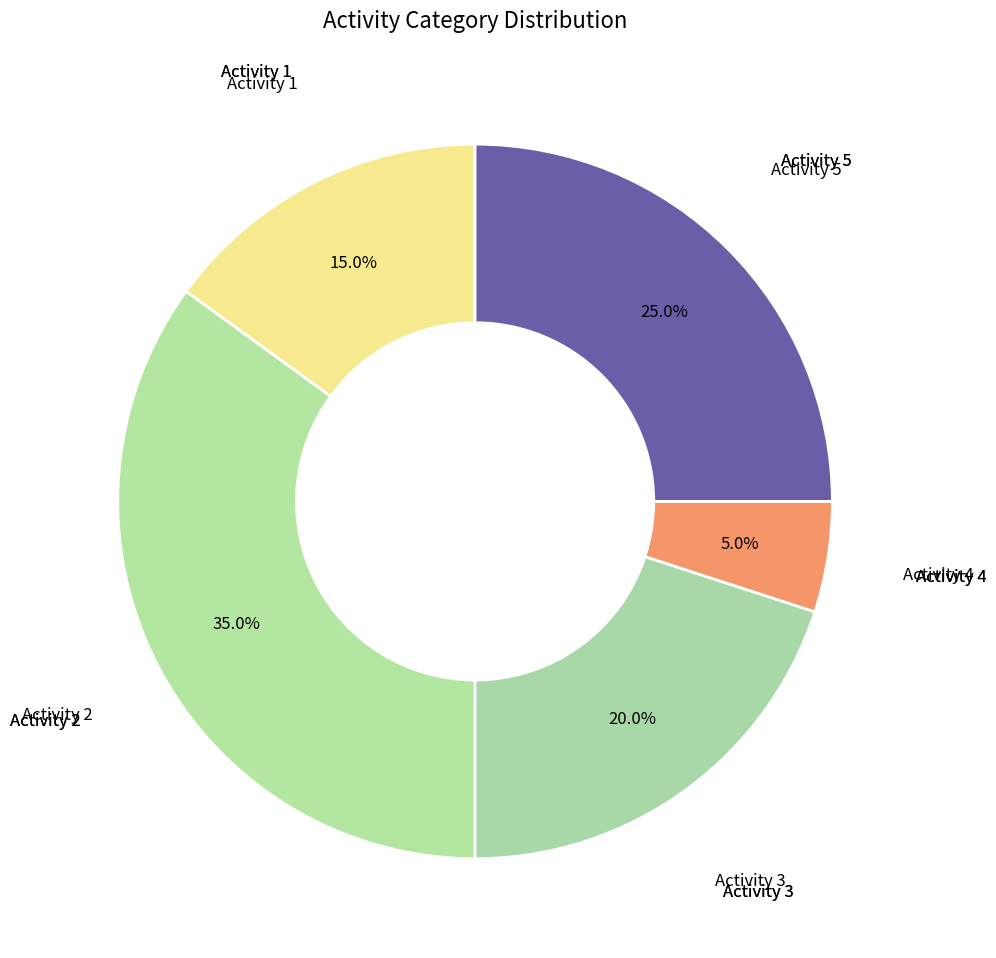

Which category has the biggest portion of the pie?

Activity 2